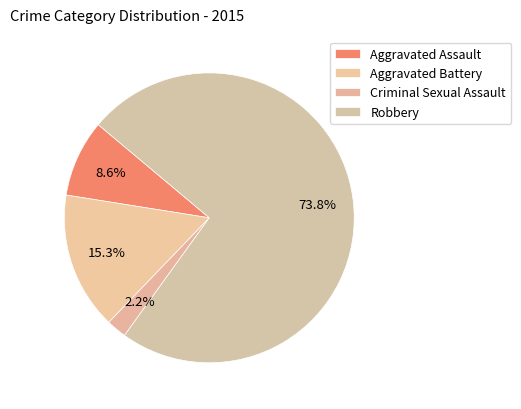

Is there any slice that represents more than half of the pie?

Yes